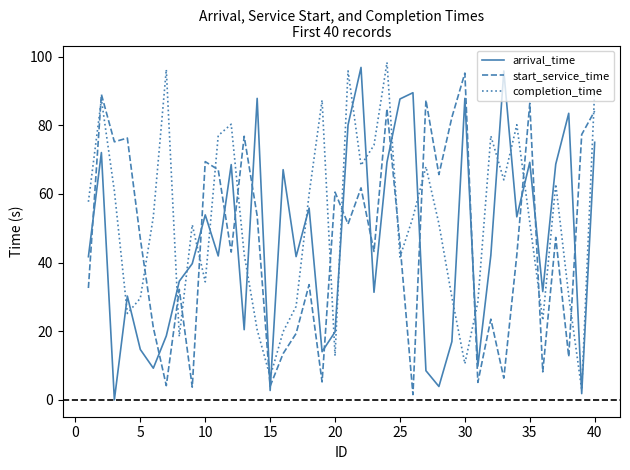

What is the highest value of the start_service_time series?

95.2